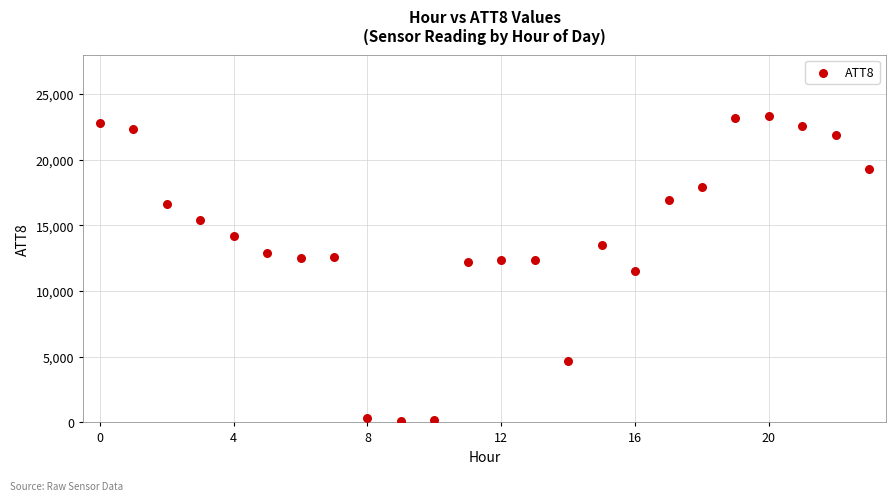

What is the range of Y values (max minus min)?

23200